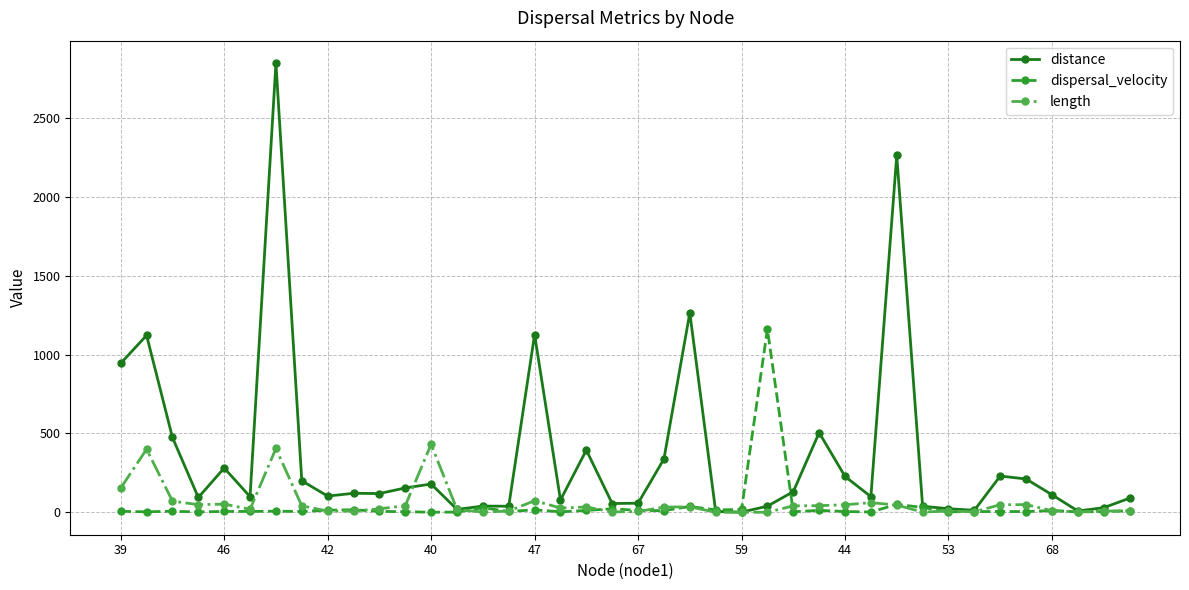

In distance, how many points are lower than both neighbors (excluding endpoints)?

12